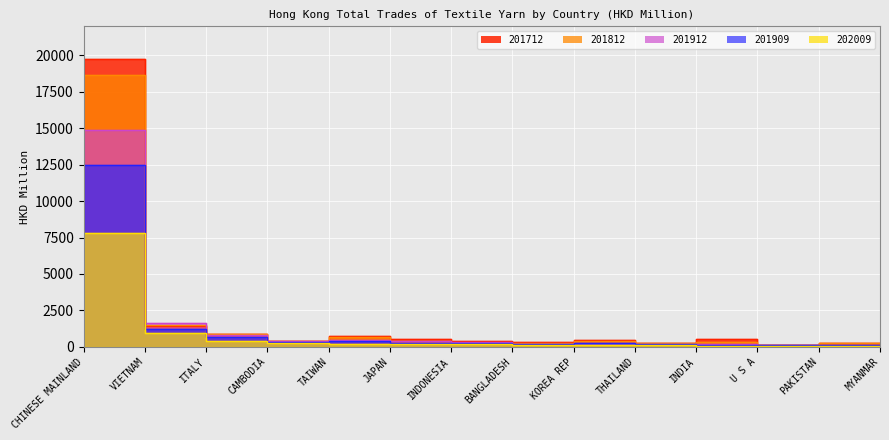

What is the sum of the 202009 values at CHINESE MAINLAND and JAPAN?

8023.2